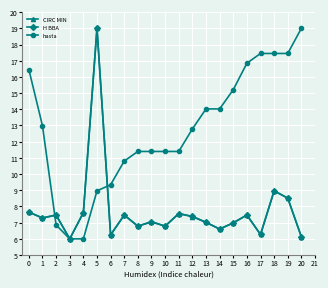

What is the smallest value displayed?

6.0